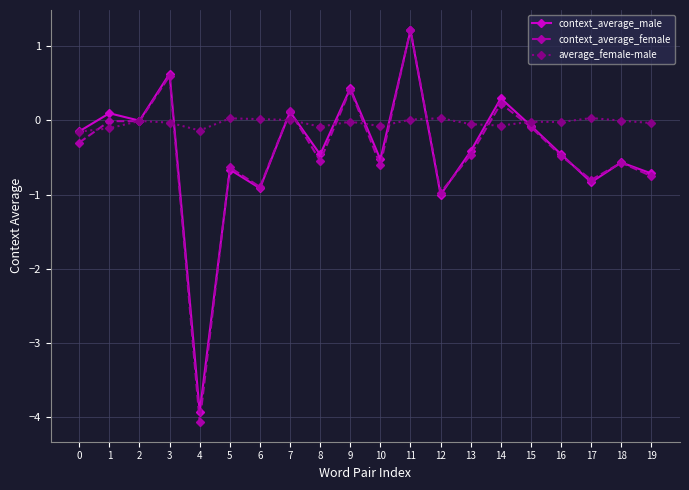

What is the total value across all series at 7?

0.2